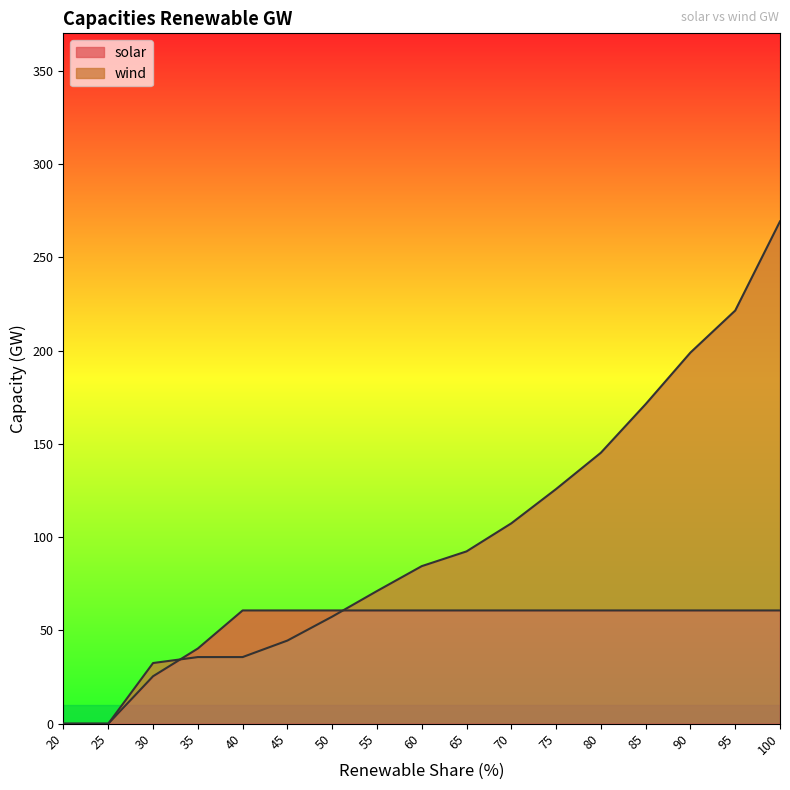

How many values in the wind series exceed 84?

9